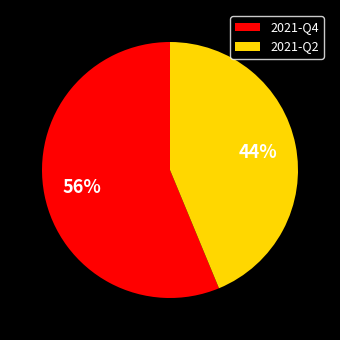

Rank the categories by value from lowest to highest.

2021-Q2, 2021-Q4